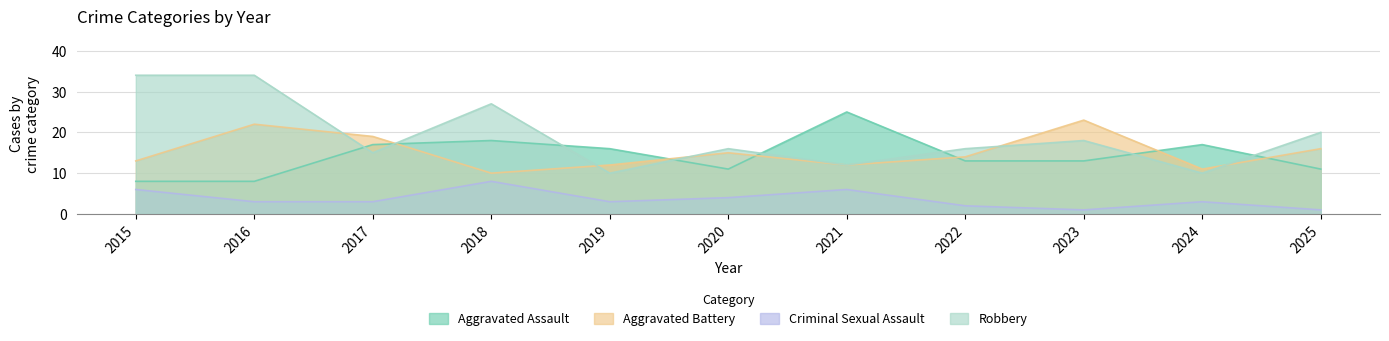

At which label does Robbery first exceed 16?

2015